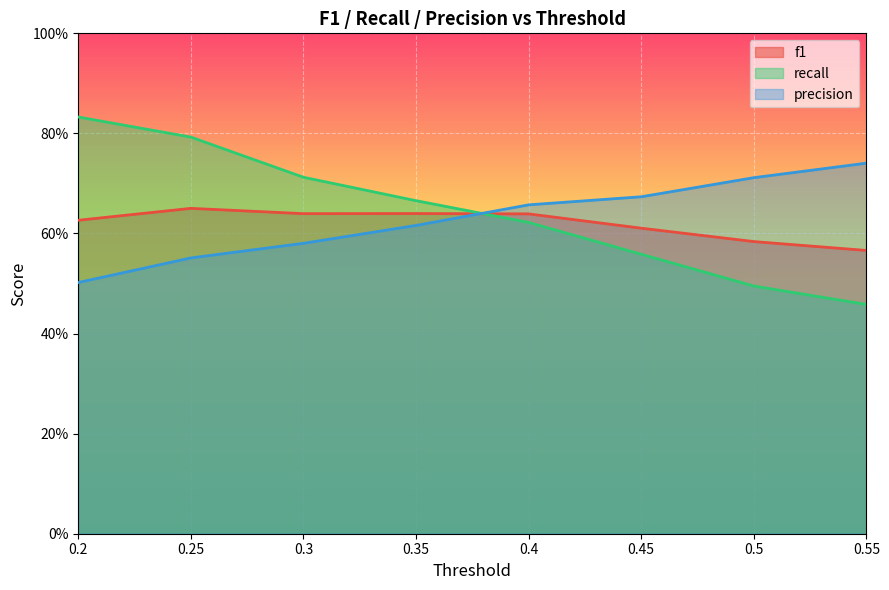

How many distinct data groups are displayed?

3